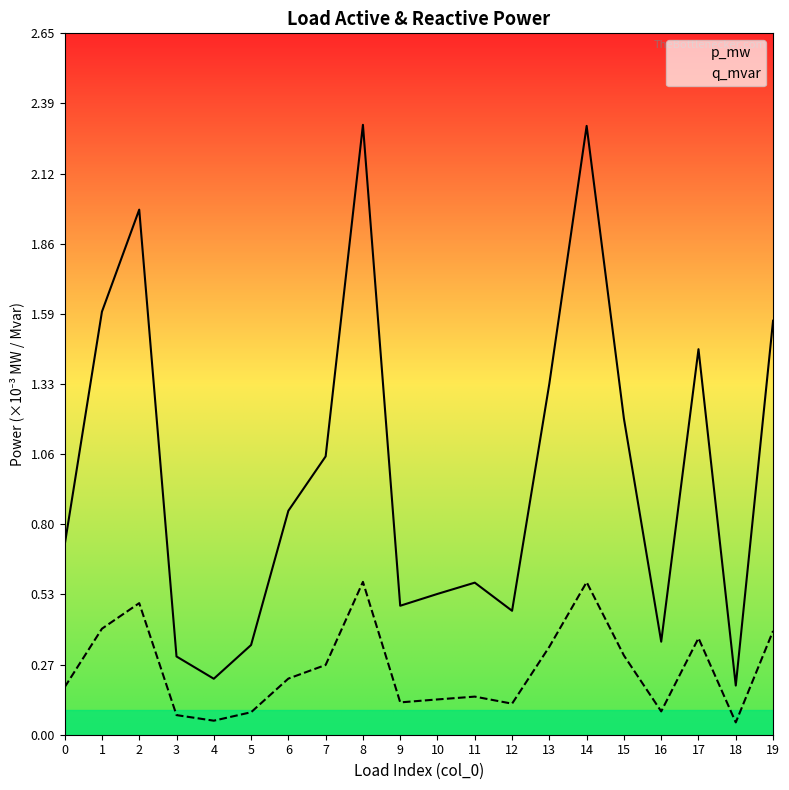

Rank the series at 4 from highest to lowest value.

p_mw, q_mvar